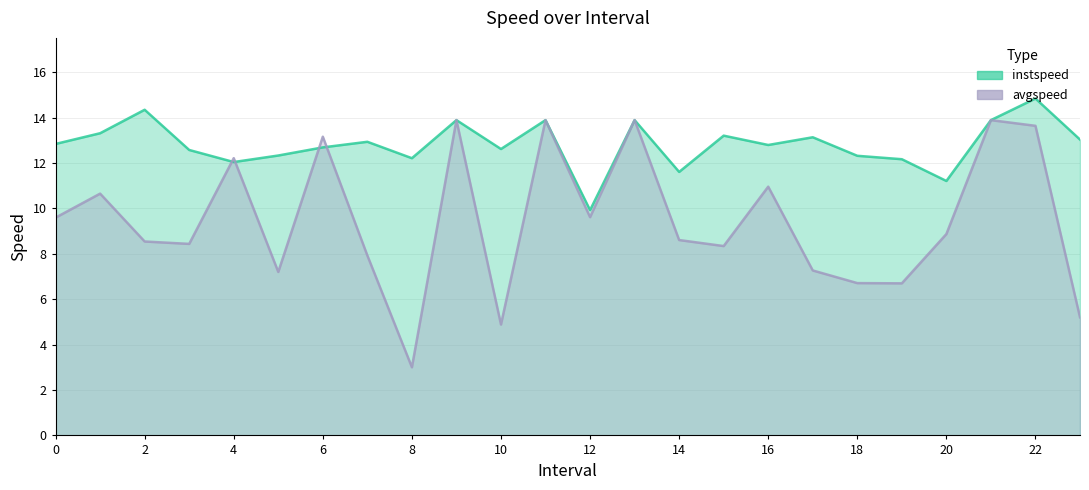

Where is instspeed nearest to the value 12?

4.0